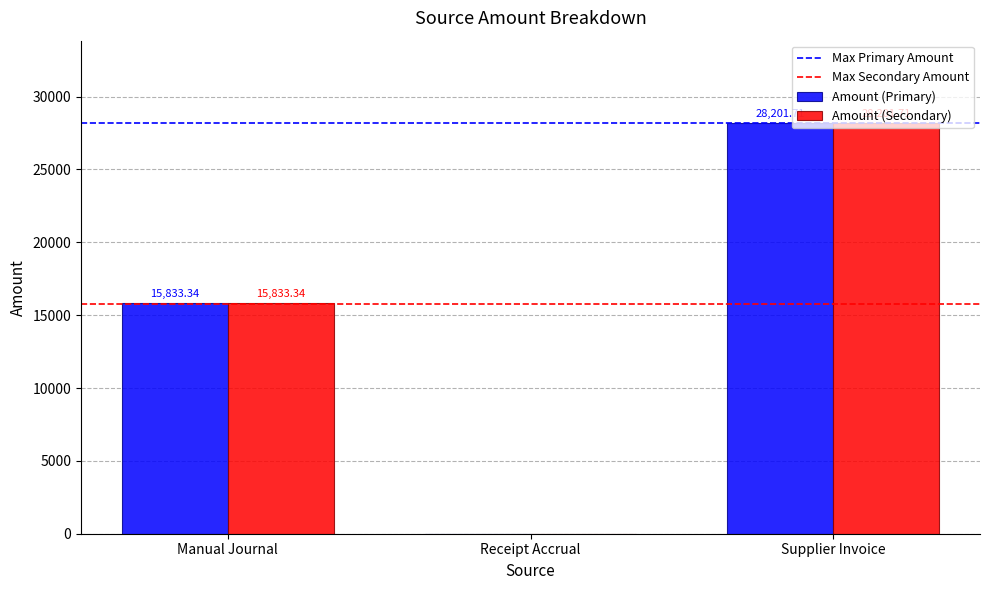

What is the sum of the Amount (Secondary) values at Supplier Invoice and Manual Journal?

44035.1